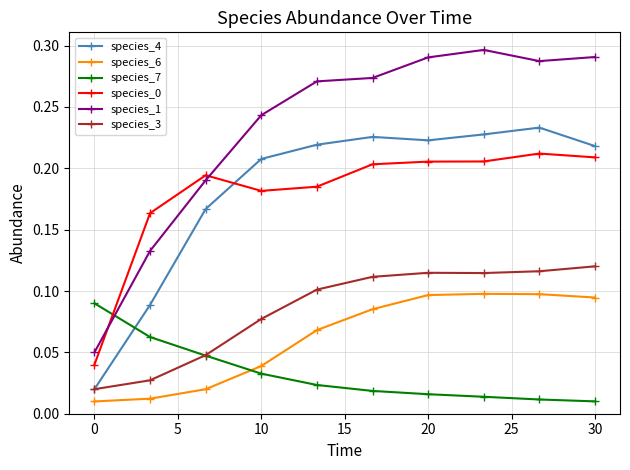

Which series has the largest range (max minus min)?

species_1